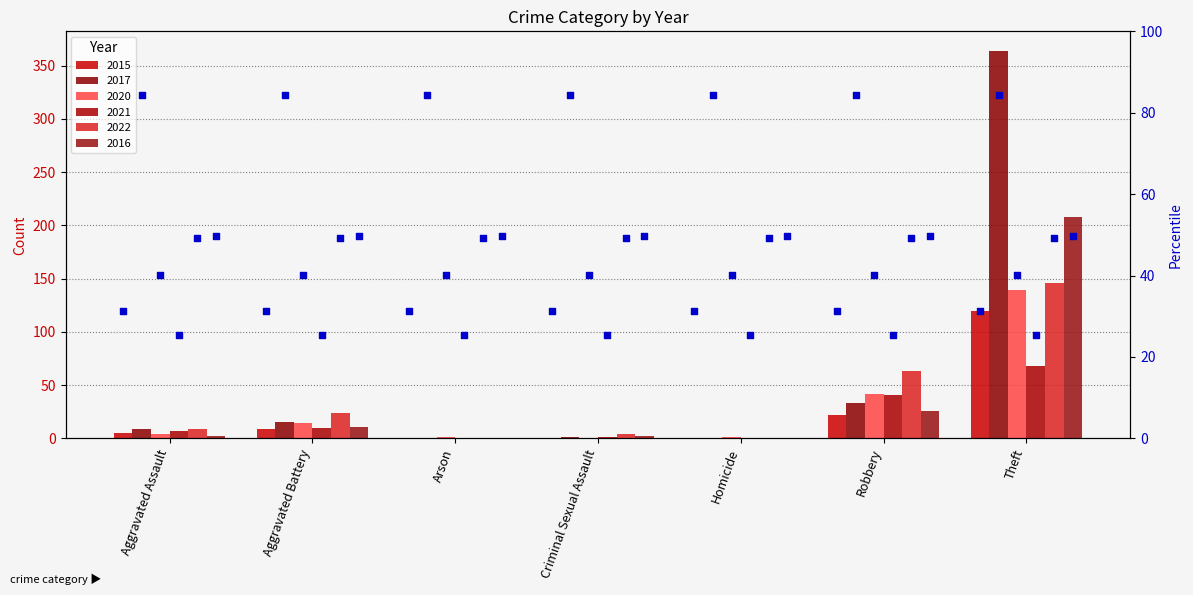

Which series has the largest total across all categories?

2017